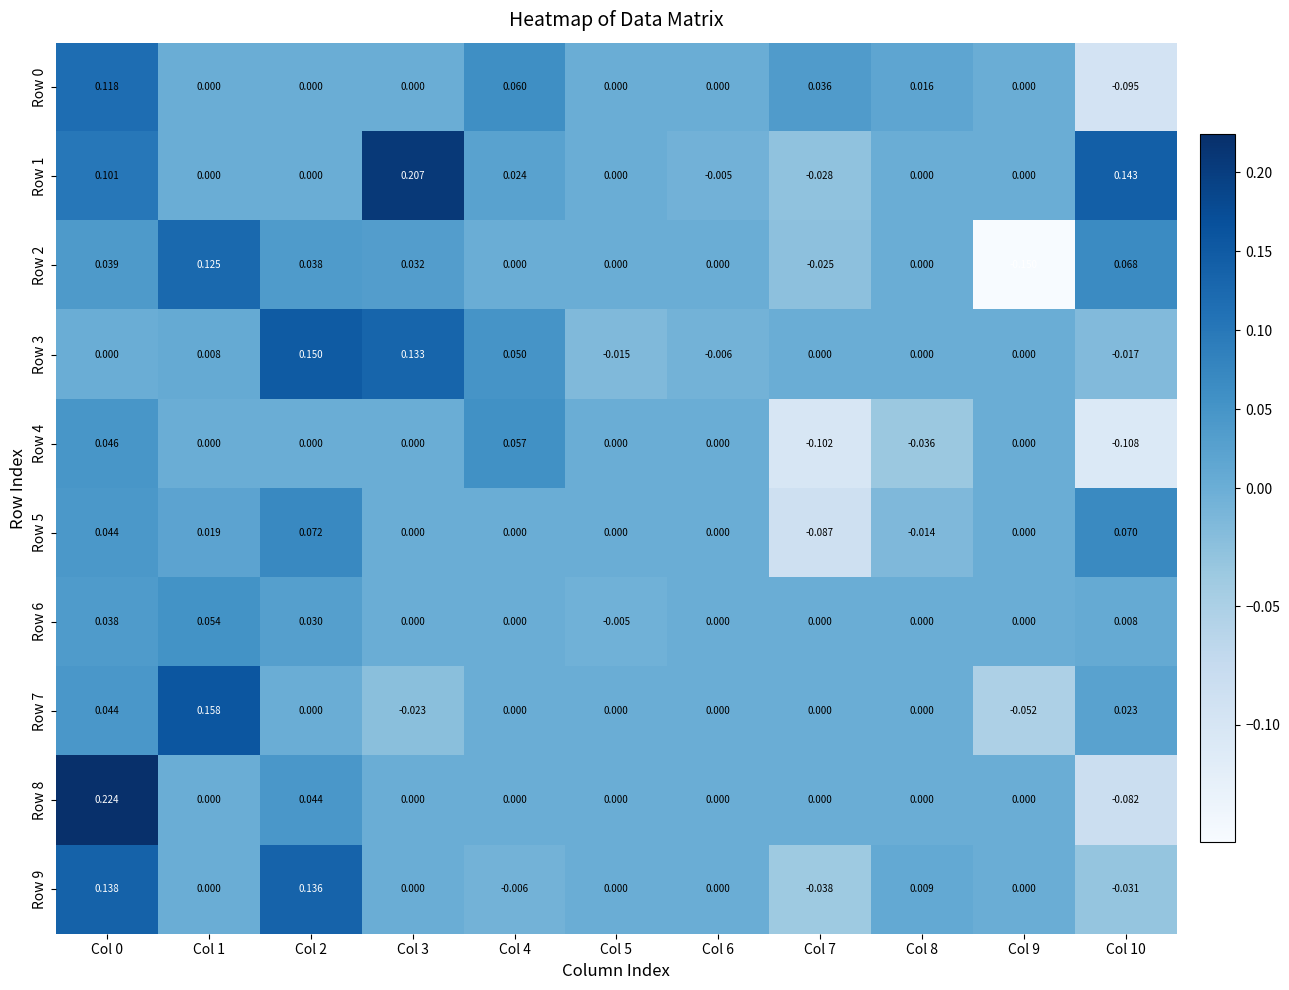

Is the value of Row 8 at Col 0 greater than the value of Row 9 at Col 4?

Yes